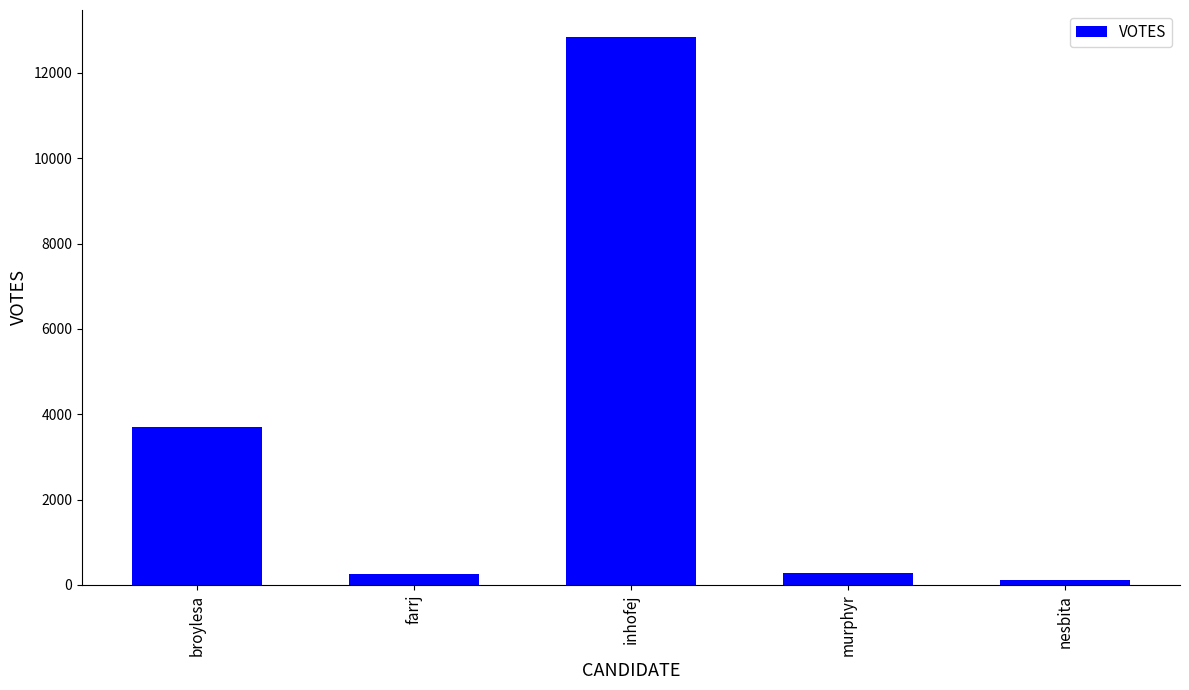

What is the average value?

3436